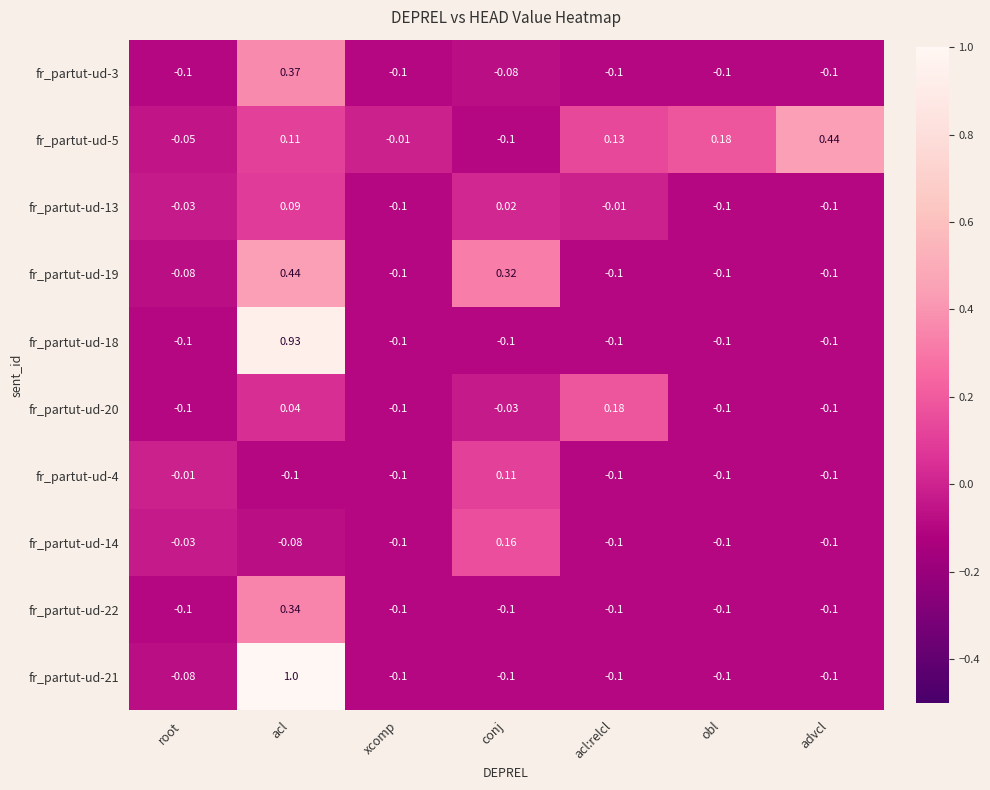

At how many categories does at least one series exceed 0?

5